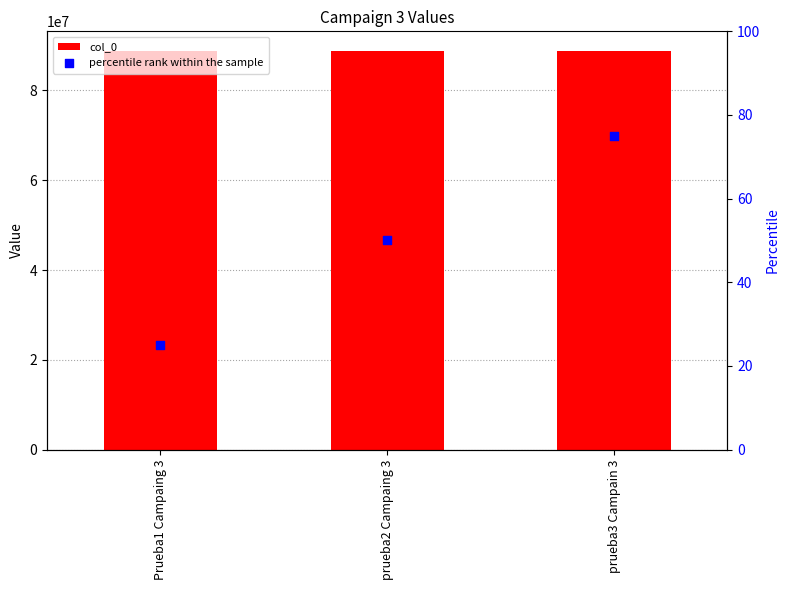

At which category is the sum across all series the highest?

prueba3 Campain 3